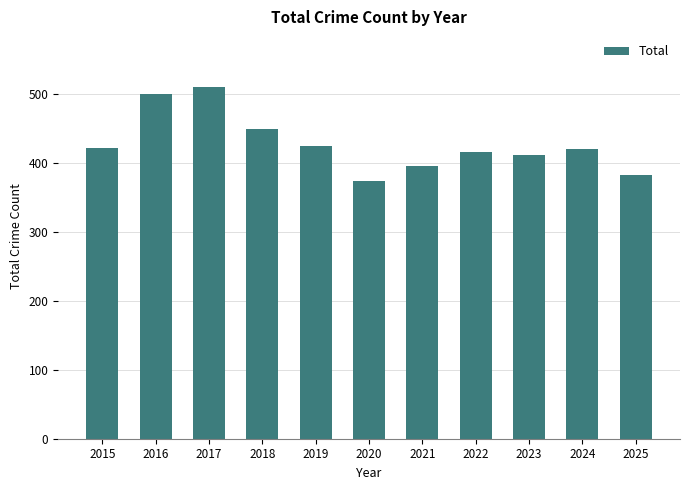

The value at 2022 is 415. True or false?

True